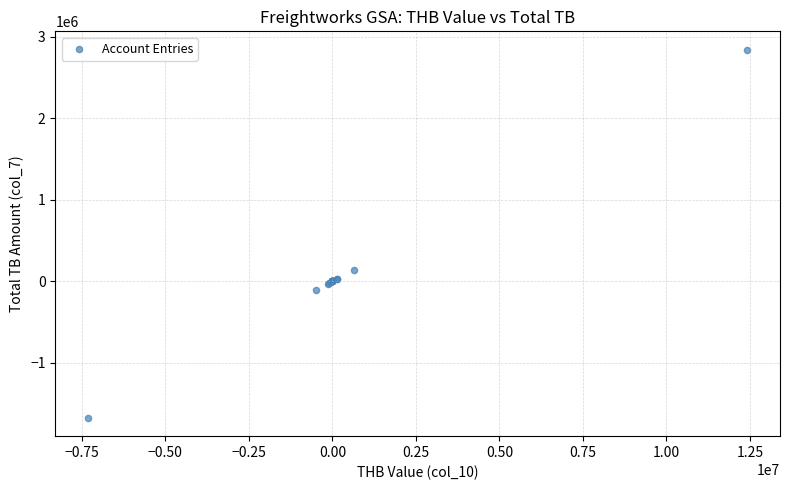

What Y value in the scatter plot is closest to 584643?

145118.0